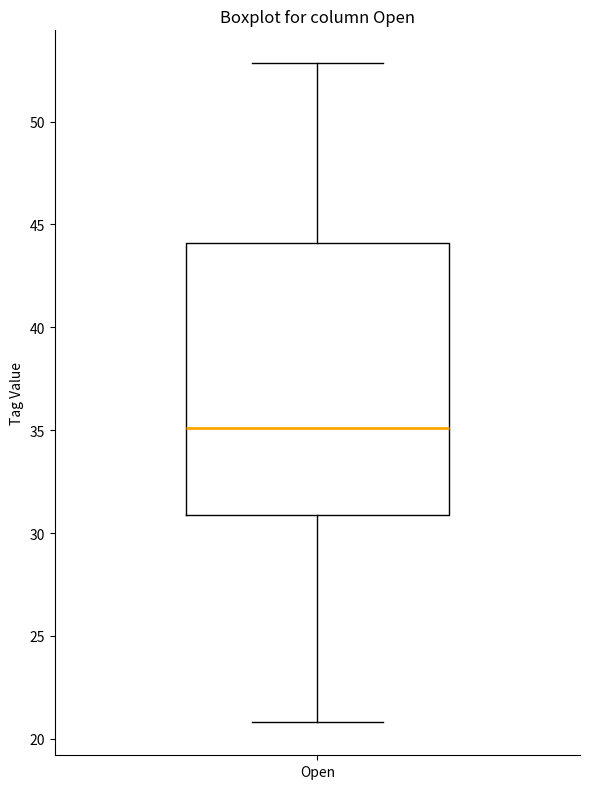

Transcribe this box plot: give where the median line is, the range the box spans, and where the two whiskers end, as read against the y-axis. The values are not printed on the chart, so give them approximately, as read against the axis.

median 35, box 31 to 44, whiskers 21 to 53